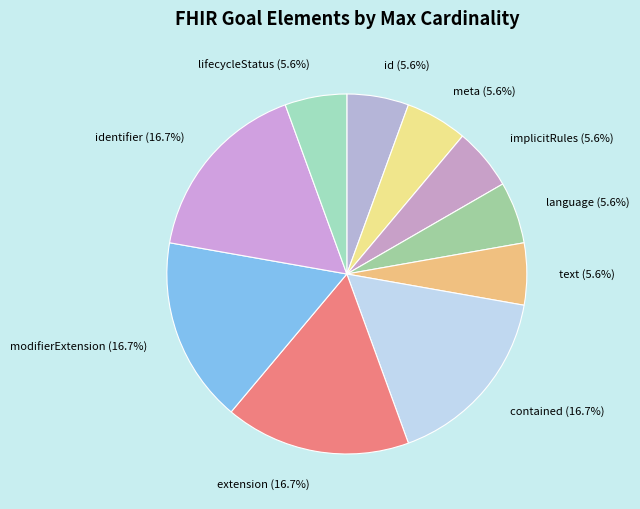

How many slices are in this pie chart?

10